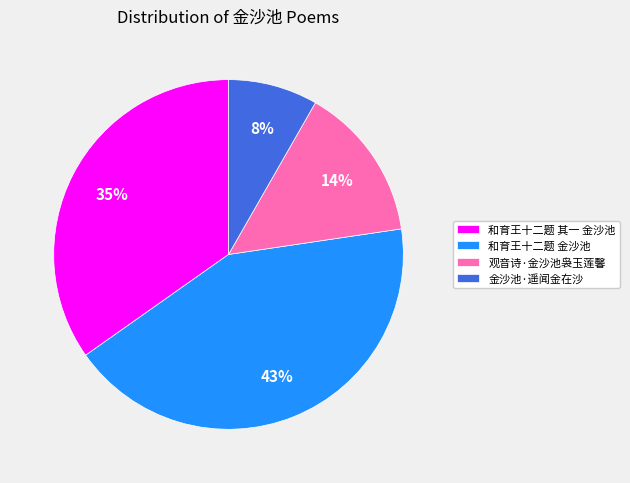

Which slice is the largest?

和育王十二题 金沙池